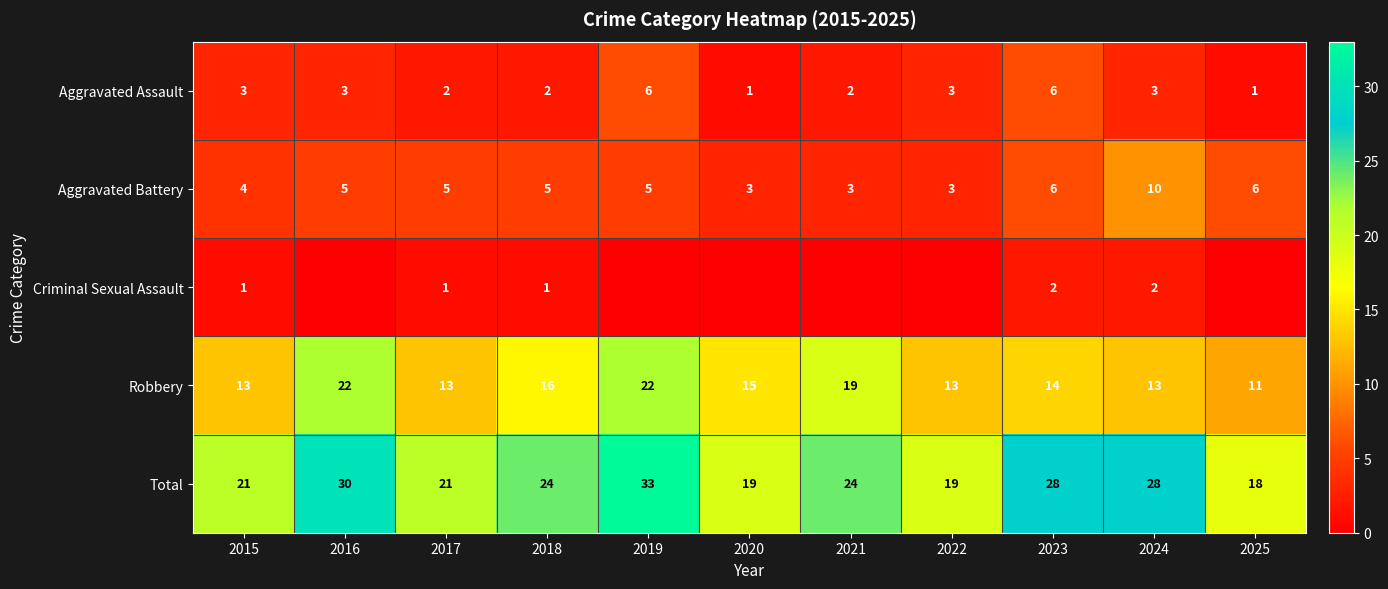

What value does the Aggravated Battery series have at 2022?

3